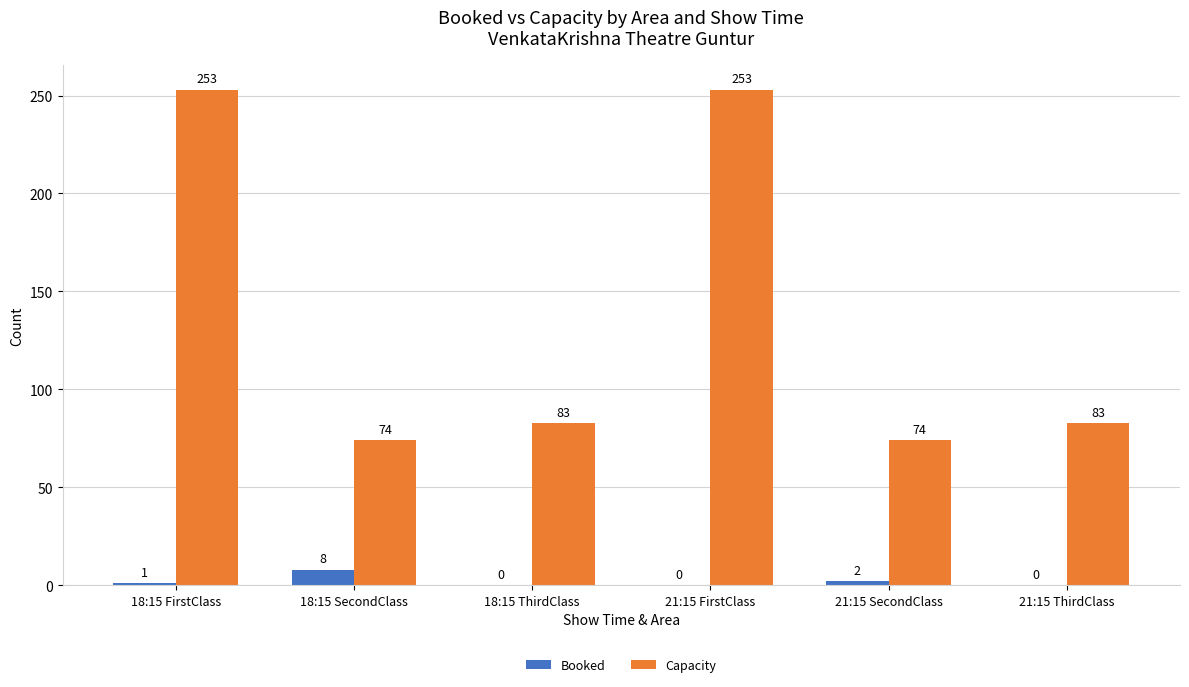

How many values in Booked are above zero?

3